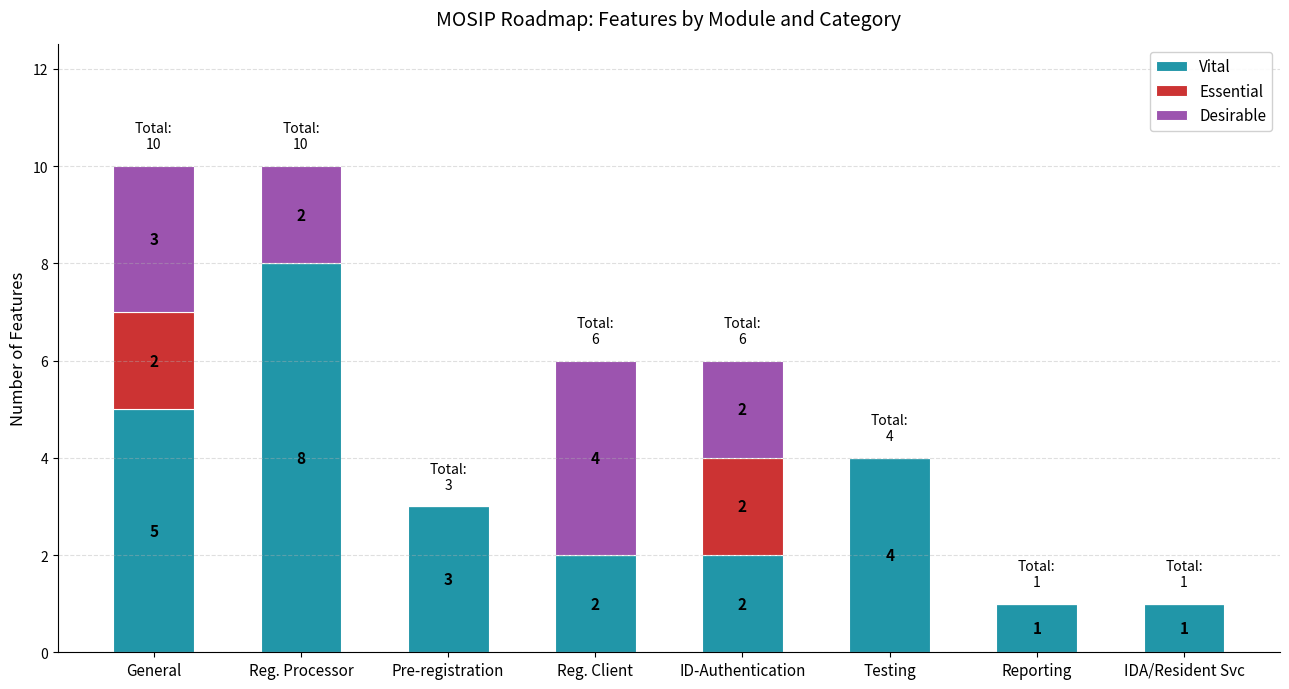

Is it true that Vital equals 4 at Testing?

True